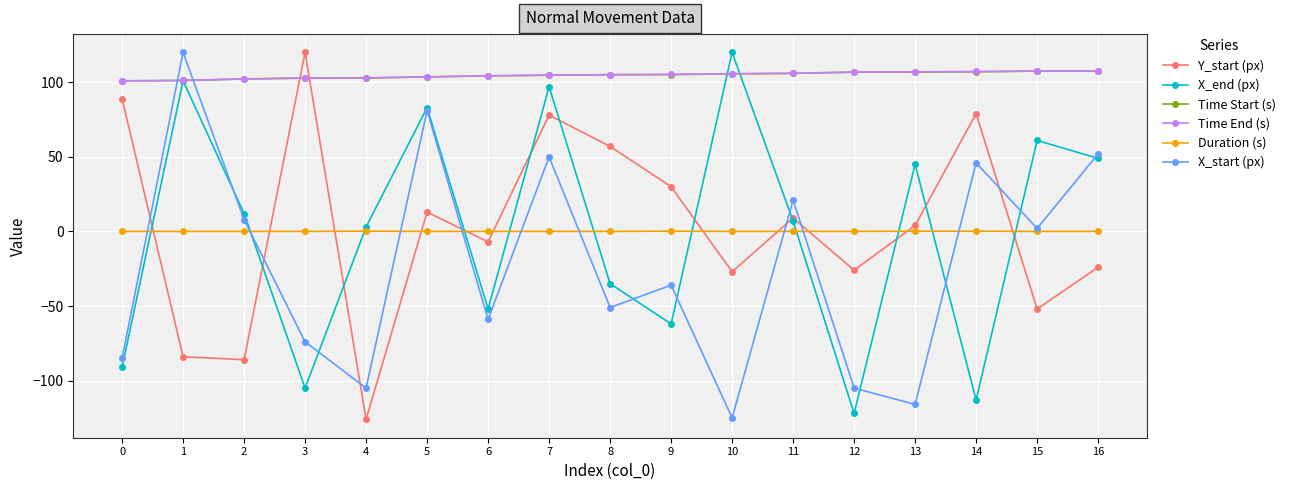

Between 10 and 14, which series saw the biggest shift?

X_end (px)